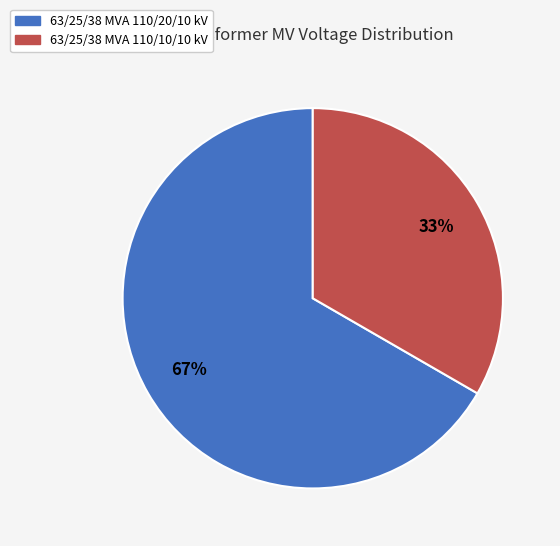

Count the number of slices in the pie.

2